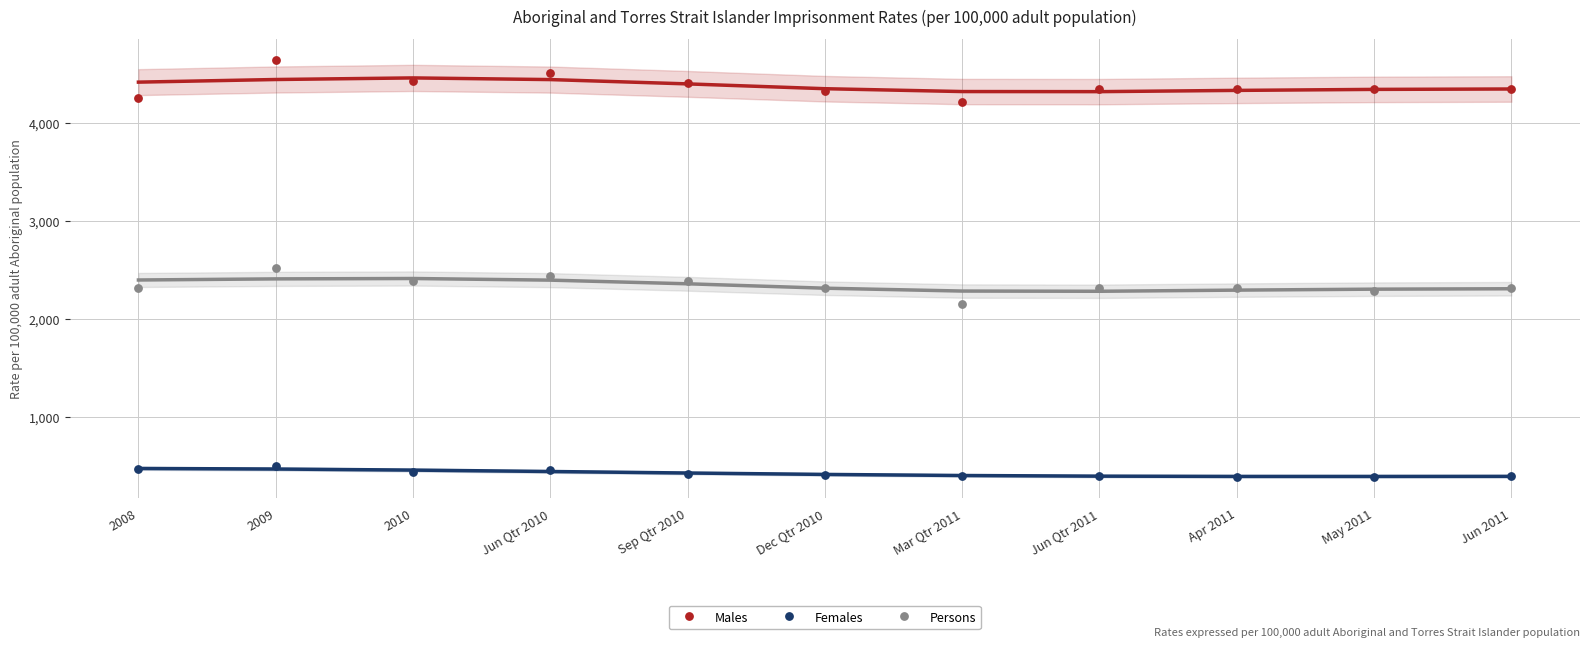

Which series reaches the minimum Y coordinate?

Females